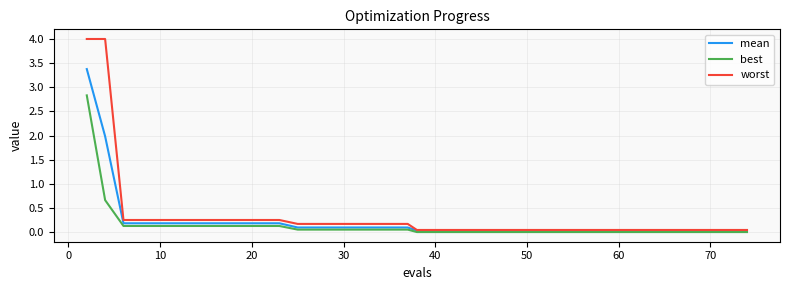

What is the maximum value for worst?

4.0